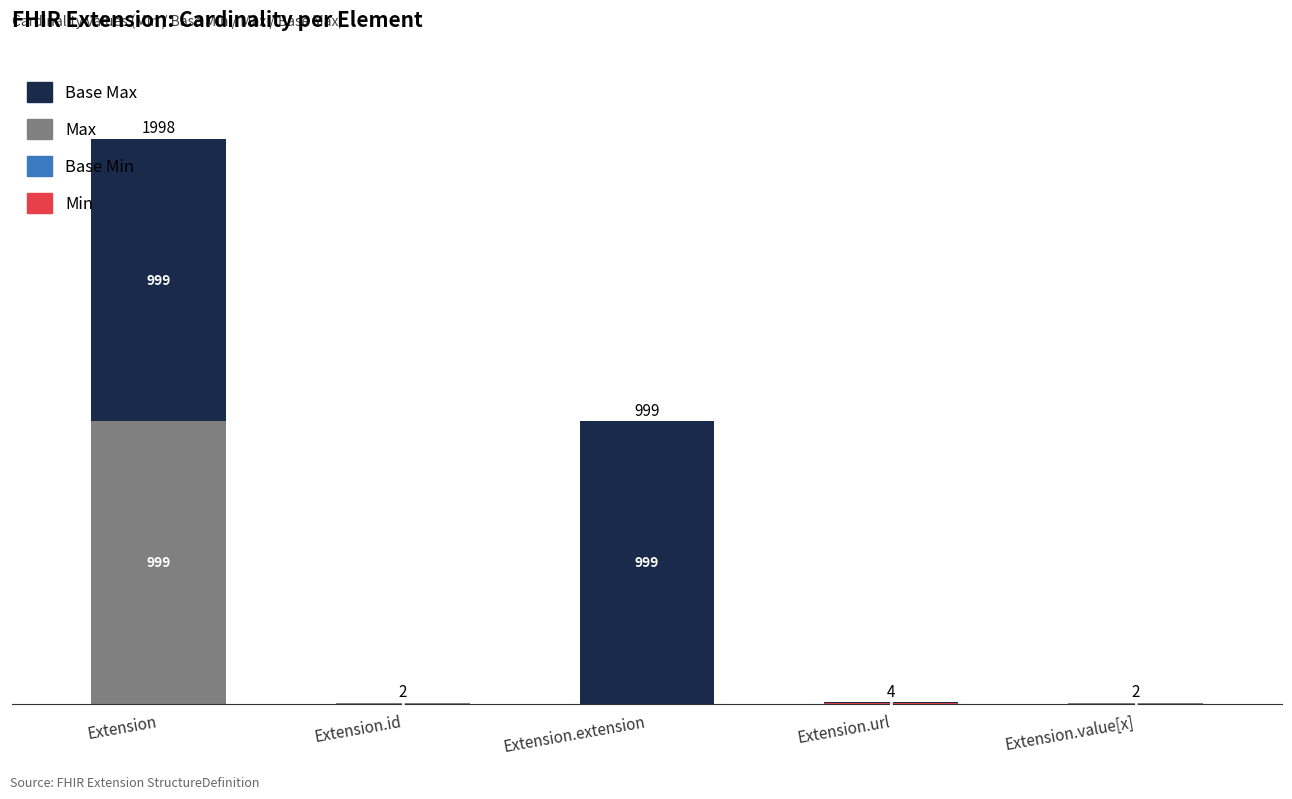

At which category is the sum across all series the highest?

Extension